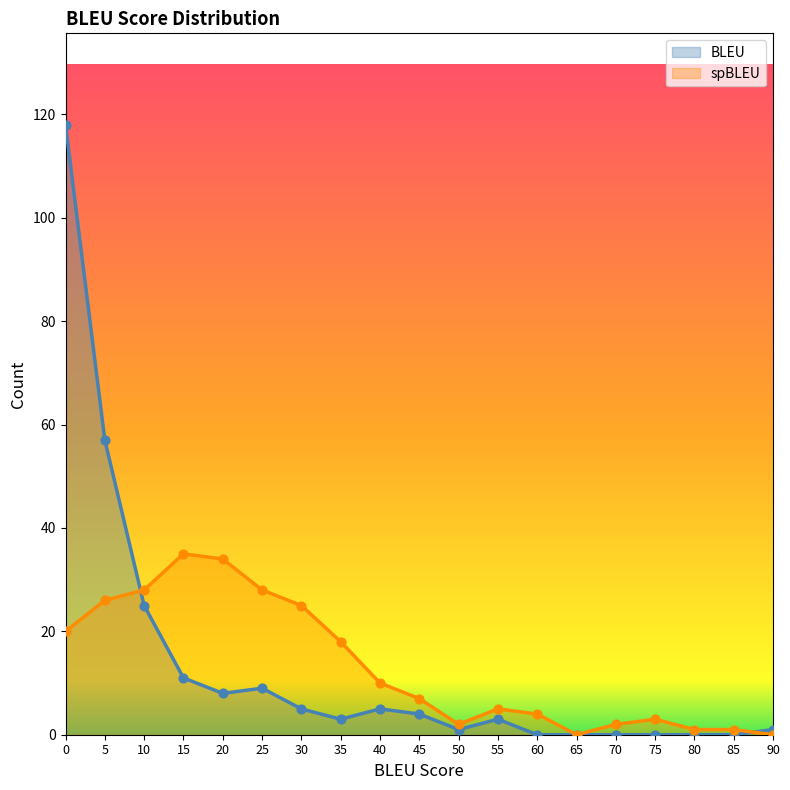

Which series has the widest spread of Y values?

BLEU